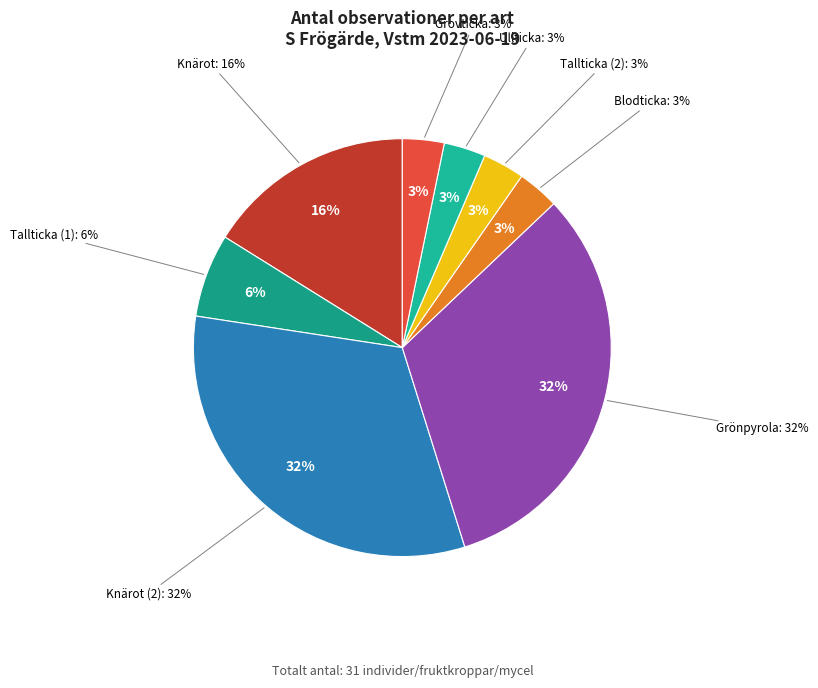

To the nearest percent, what is the combined percentage of Knärot and Grönpyrola?

48%